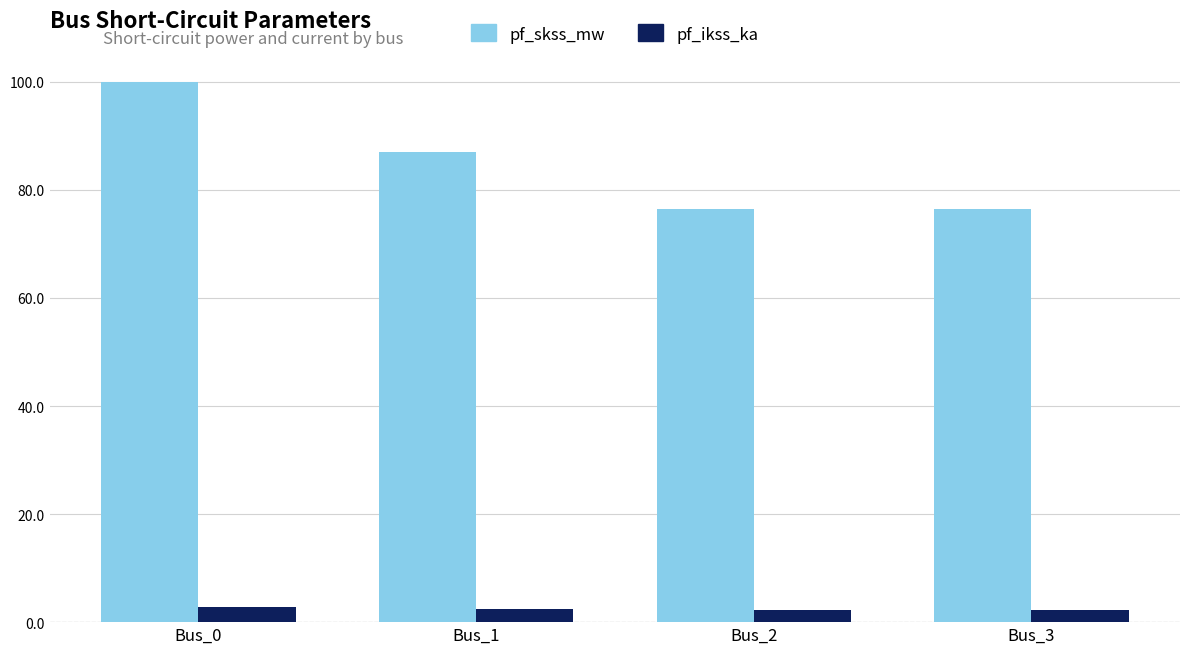

Rank the series at Bus_0 from highest to lowest value.

pf_skss_mw, pf_ikss_ka